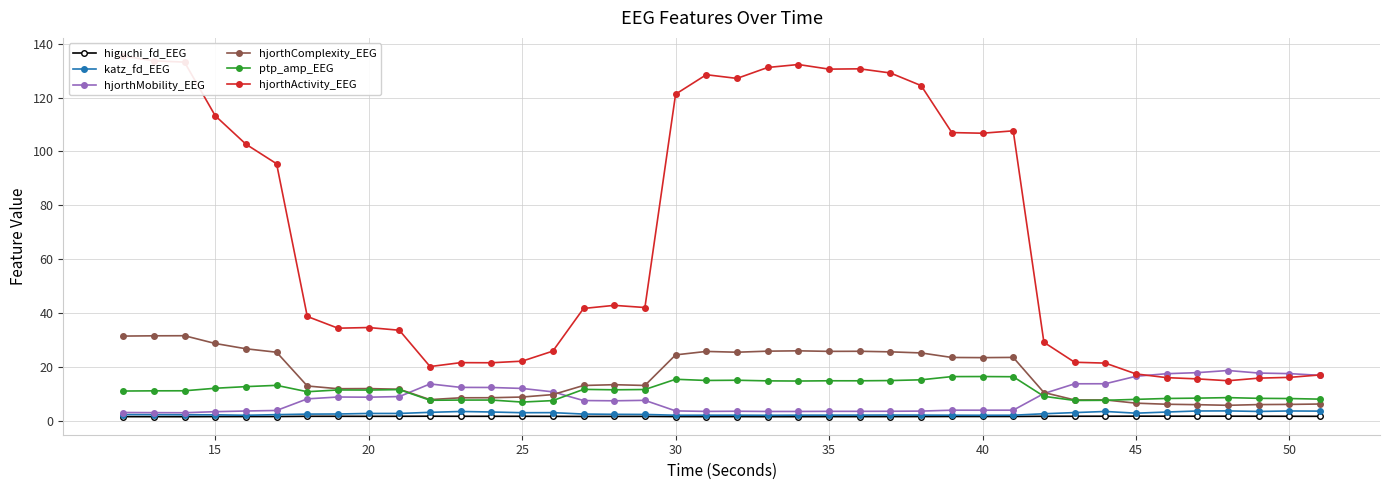

What is the maximum value for hjorthMobility_EEG?

18.6